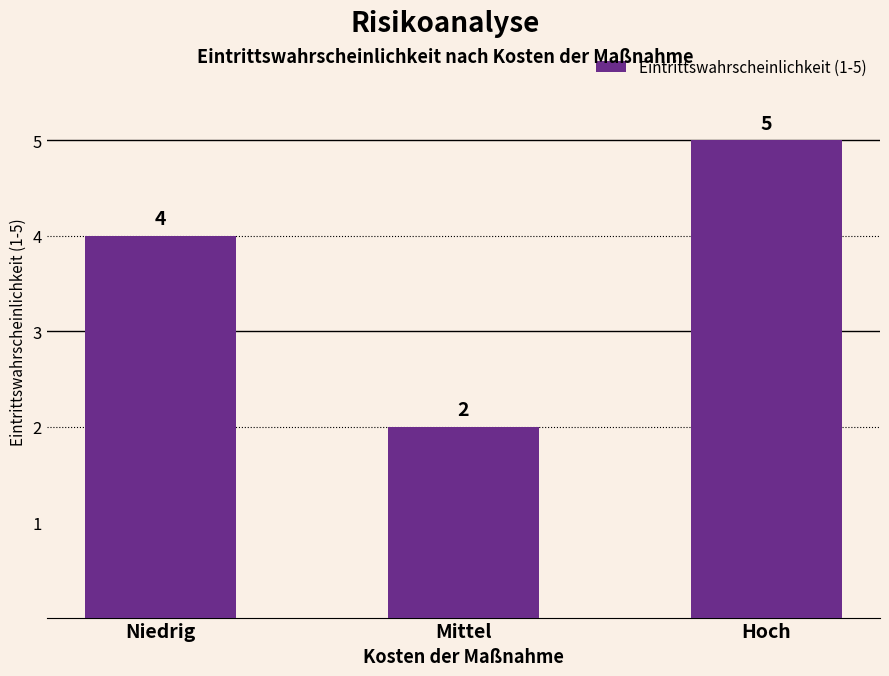

Are the bars horizontal?

No